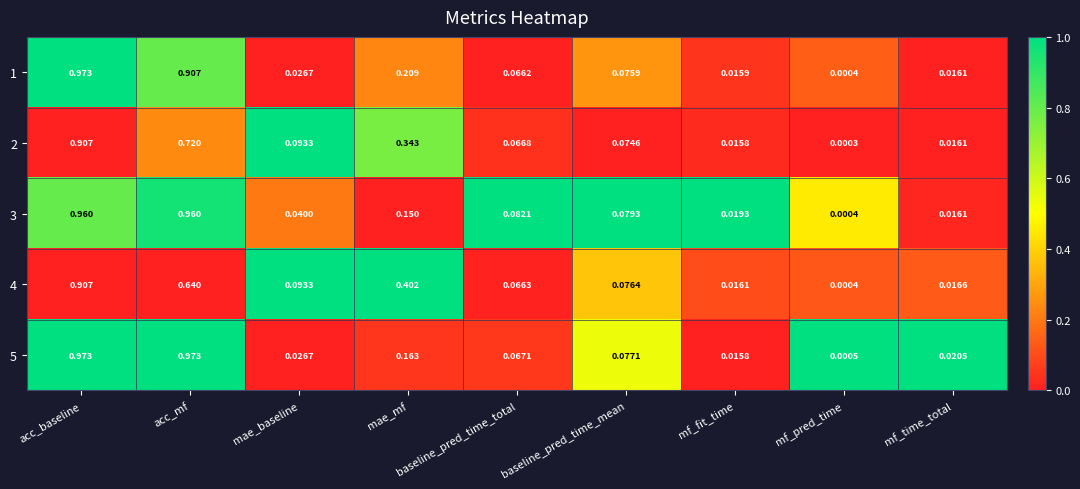

List the labels in order of 1 value, largest first.

acc_baseline, acc_mf, mae_mf, baseline_pred_time_mean, baseline_pred_time_total, mae_baseline, mf_time_total, mf_fit_time, mf_pred_time